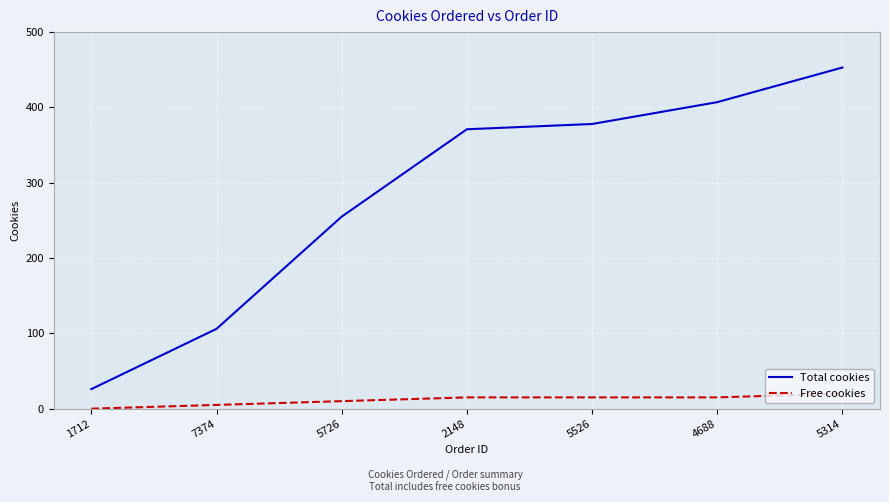

How many lines are shown in the chart?

2